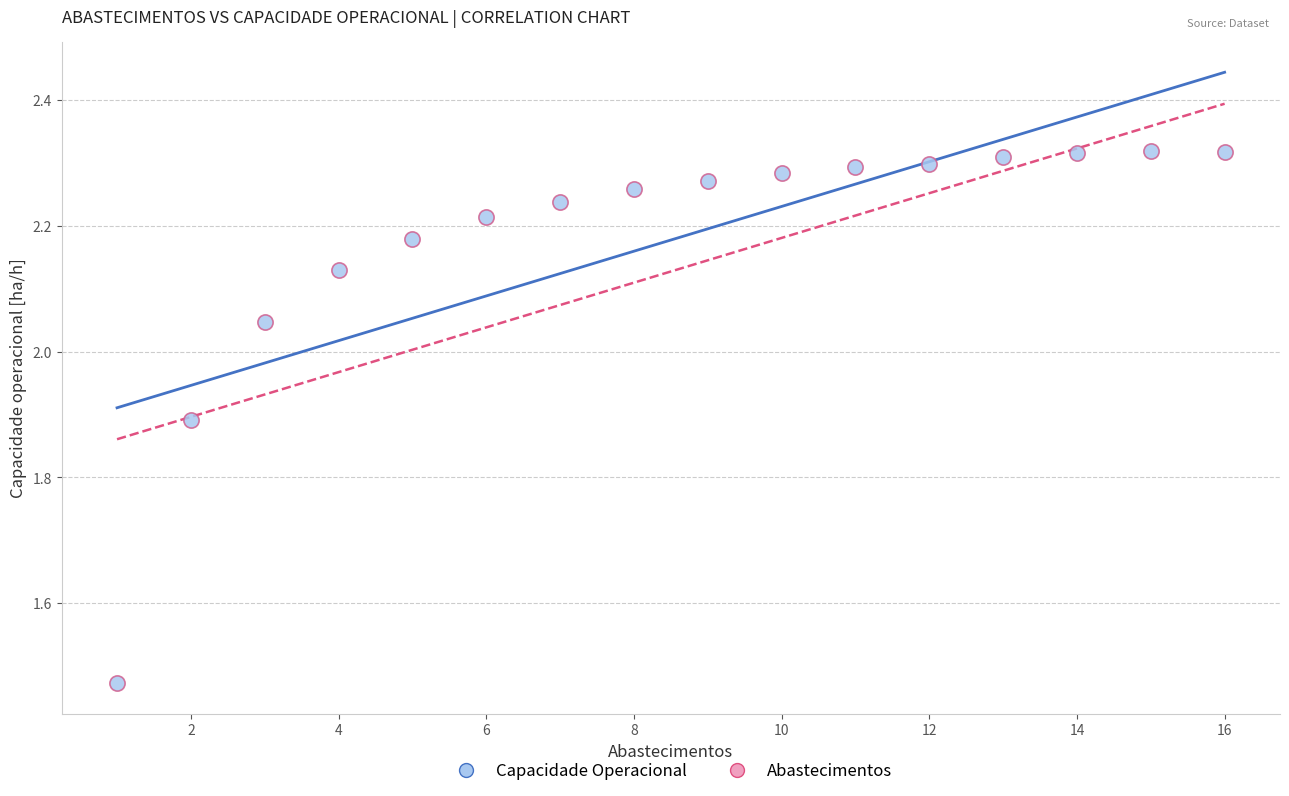

What is the range of Y values (max minus min)?

0.8